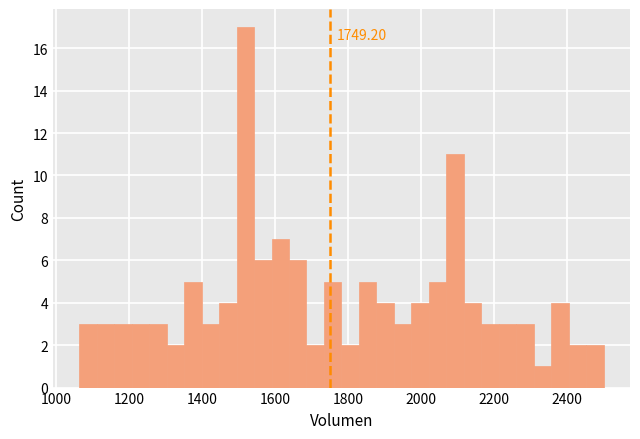

Read against the x-axis, roughly where is the centre of the tallest bar?

1520